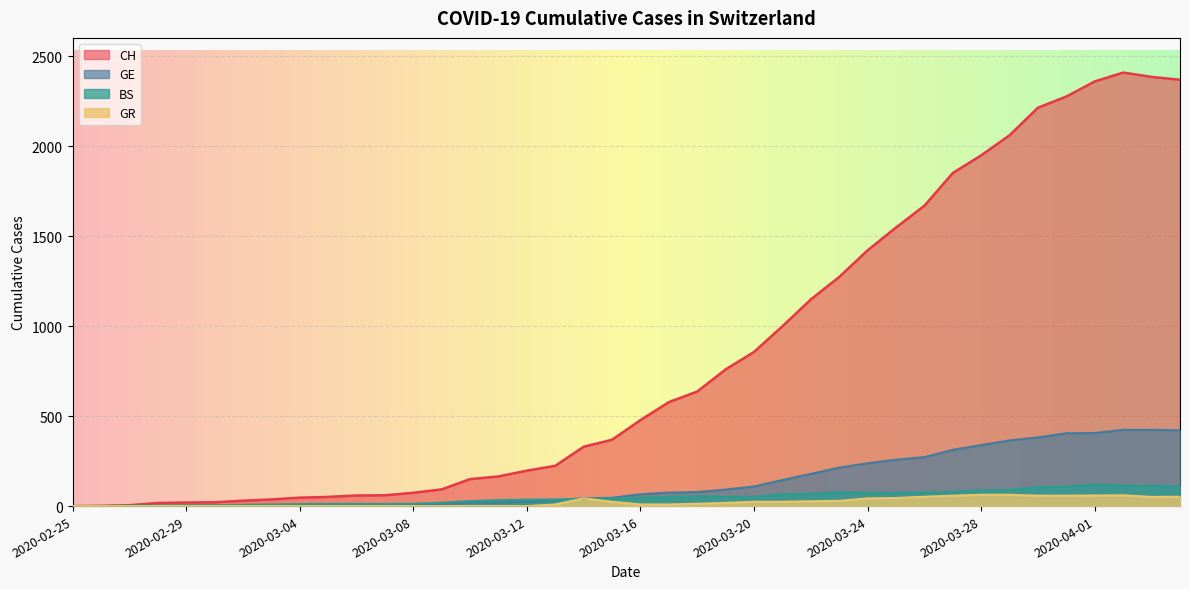

At which category does CH reach its first local peak?

2020-04-02